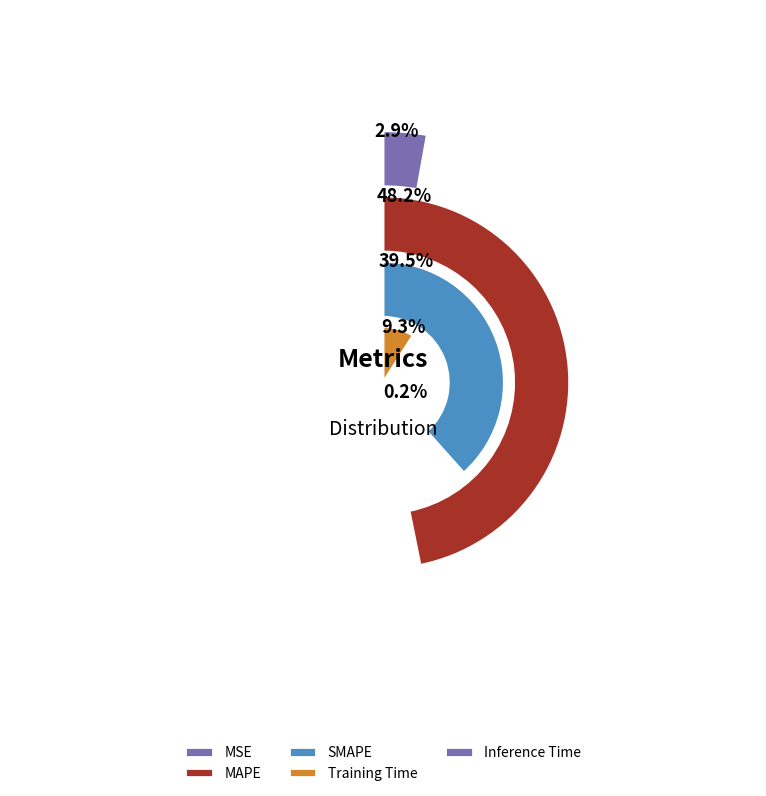

Combined, what portion of the pie is Training Time and MSE?

12.2%